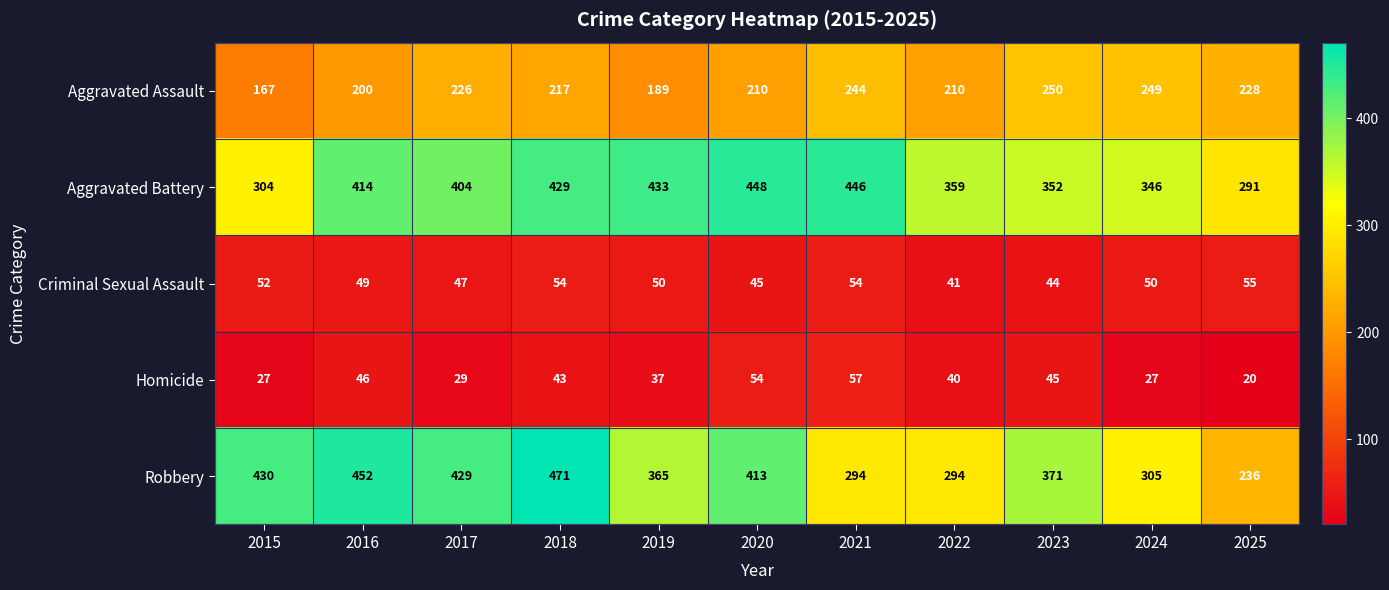

True or false: Aggravated Battery has a value of 694 at 2016.

False